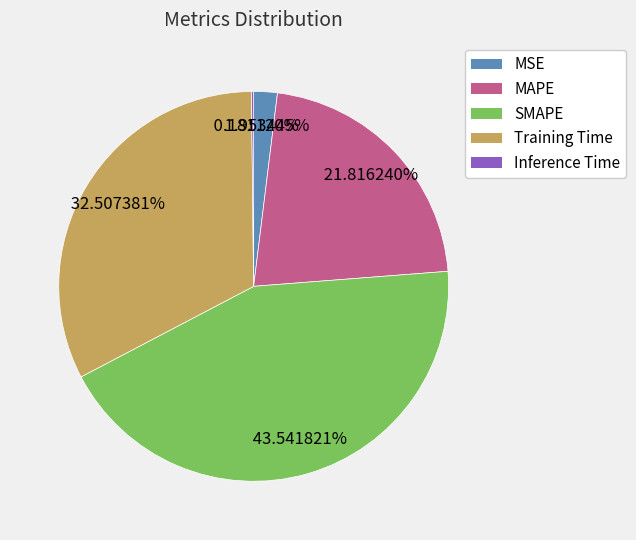

What is the largest slice in the pie chart?

SMAPE